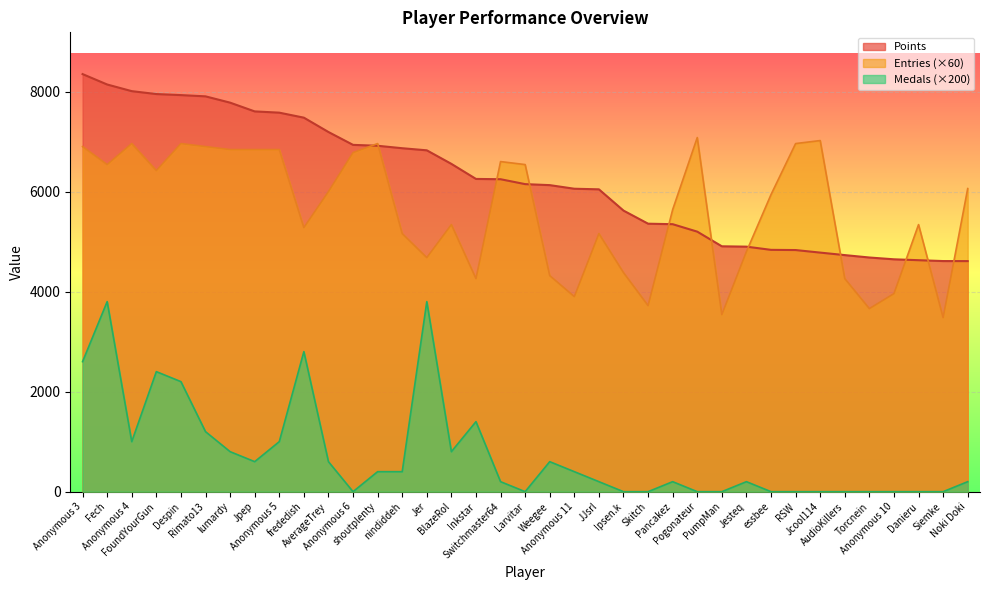

At which label does Medals reach its peak?

Fech